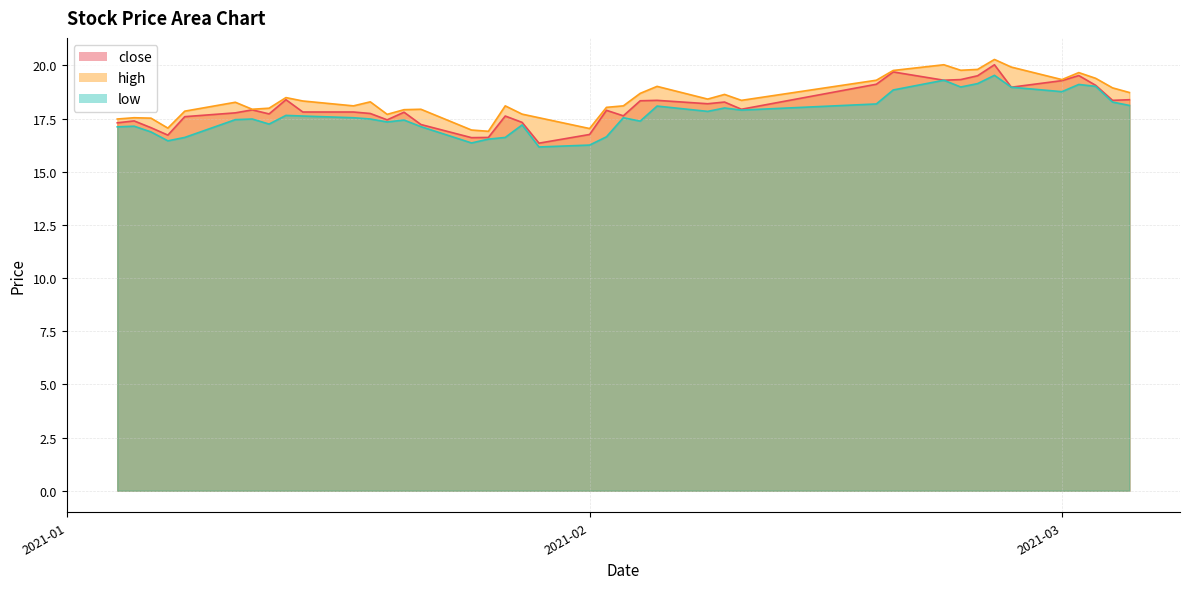

What are all the series names shown in the legend?

close, high, low